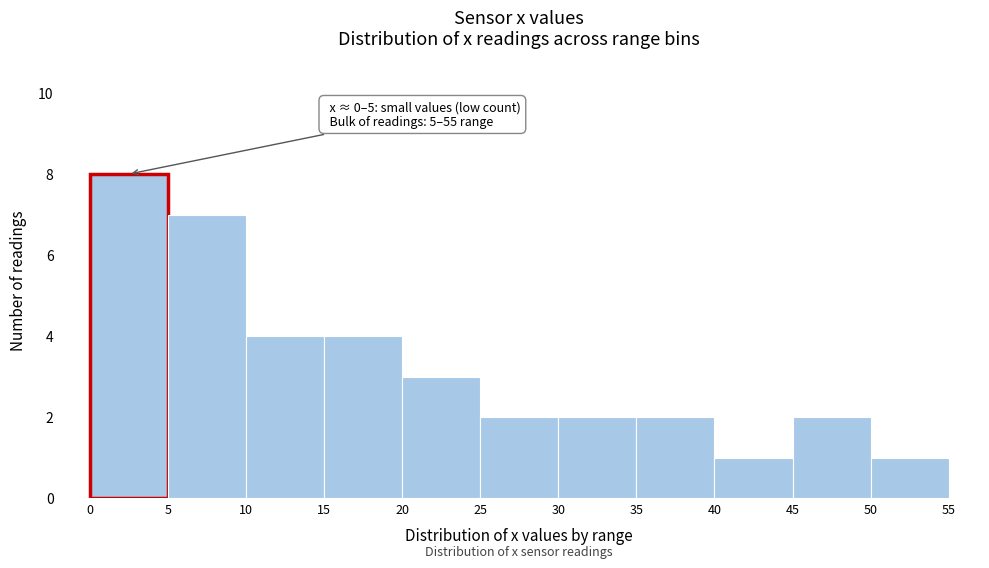

Which range on the x-axis has the tallest bar?

0 to 5